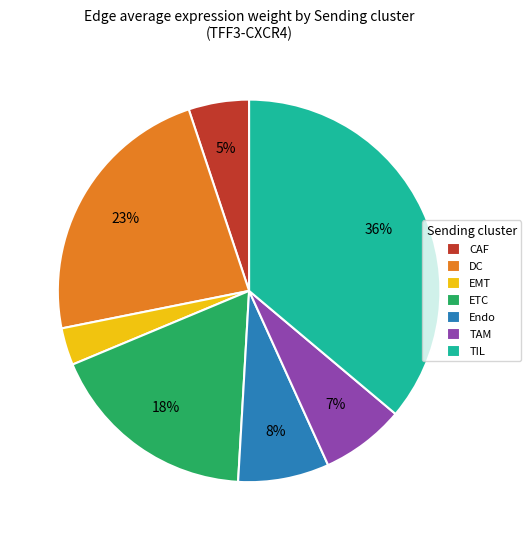

How many slices are in this pie chart?

7